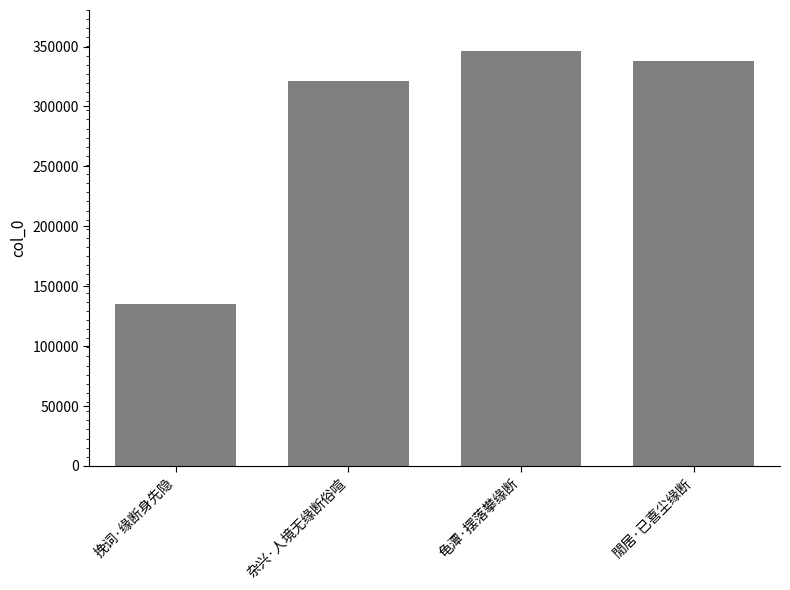

What is the ratio of the value at 閒居·已喜尘缘断 to the value at 挽词·缘断身先隐?

2.5